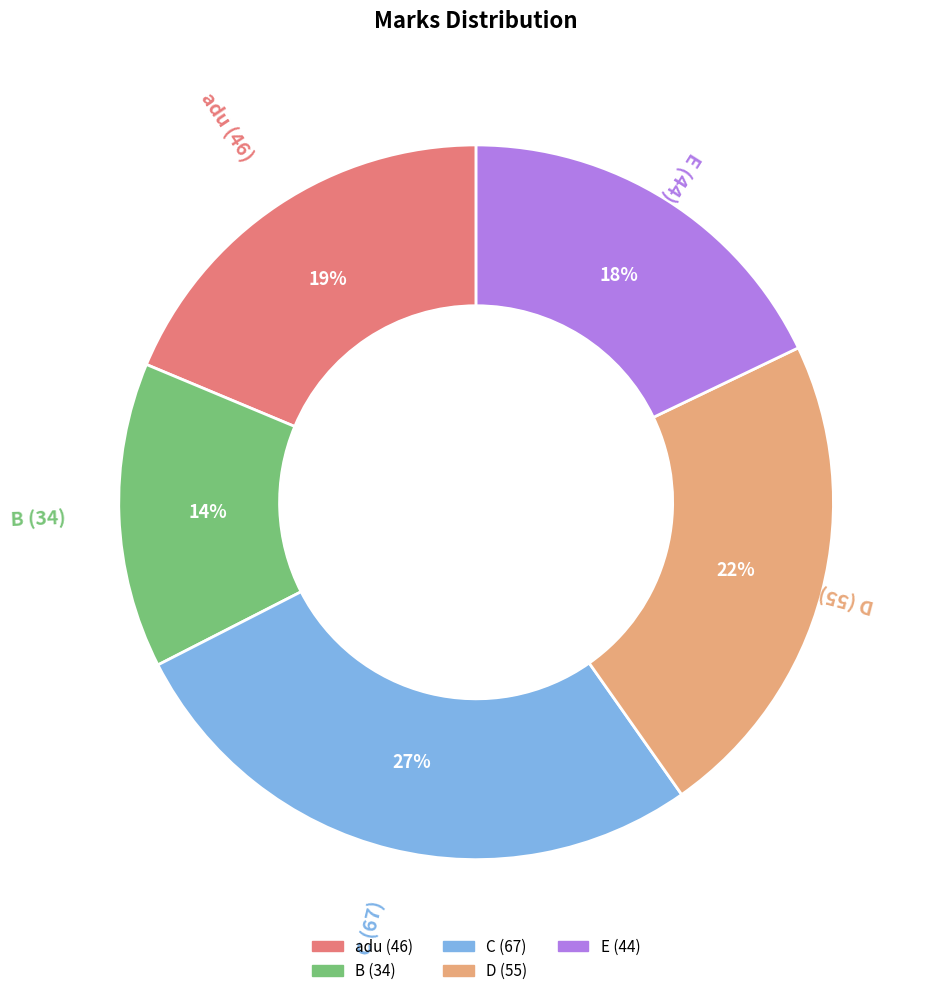

To the nearest percent, what percentage of the pie is adu?

19%